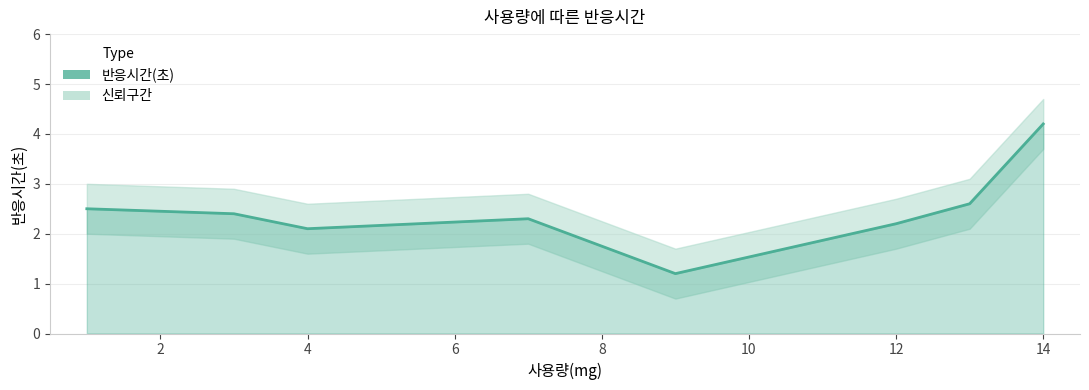

What is the value of the 4th point from the left?

2.3